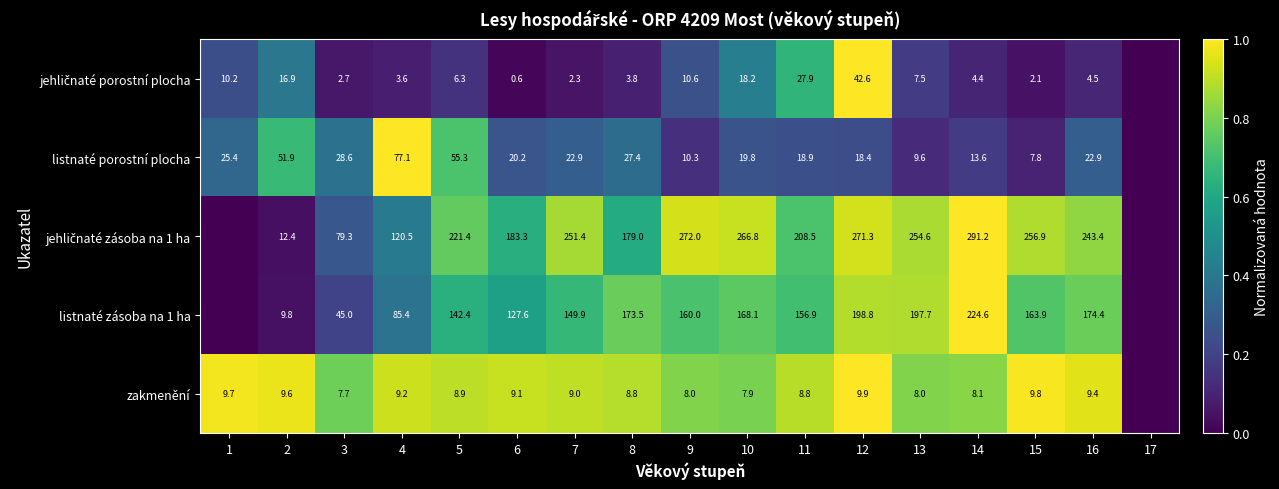

How many series are shown in this chart?

5